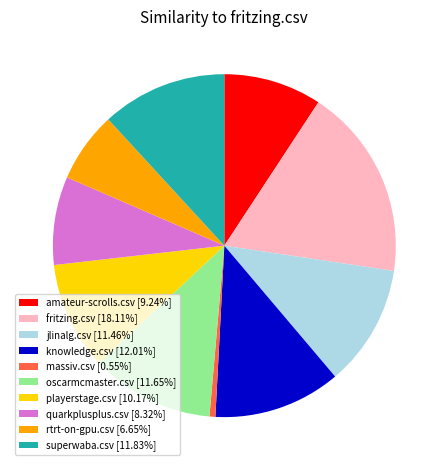

Which slice is the smallest?

massiv.csv